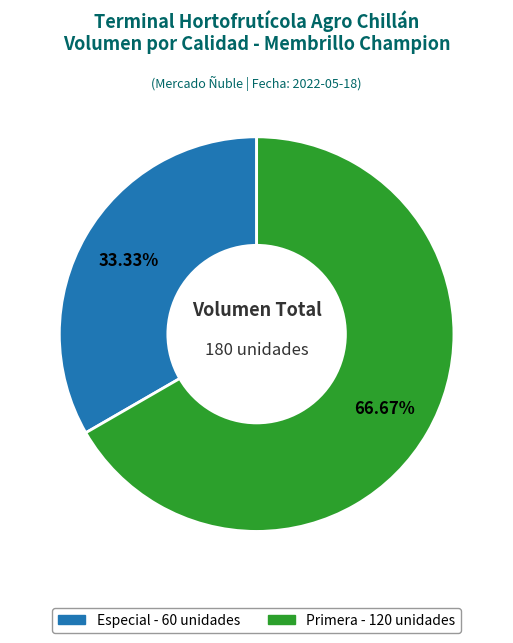

To the nearest percent, what is the combined percentage of Especial and Primera?

100%